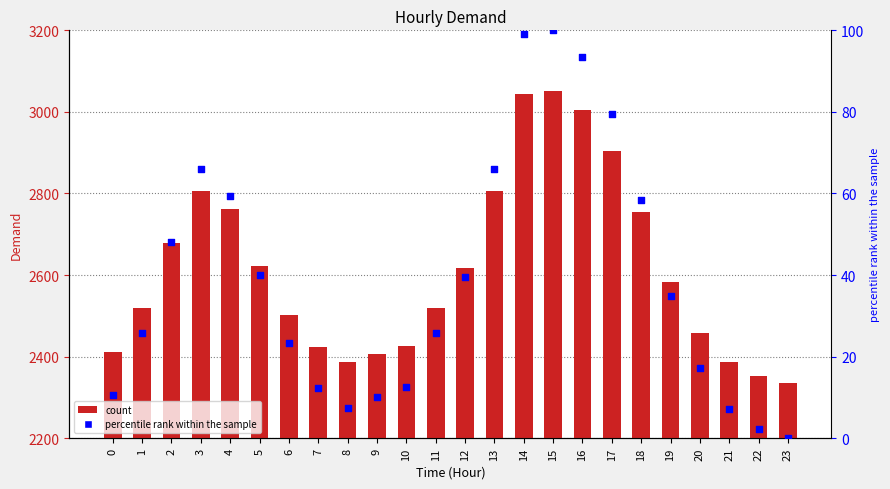

At which category is the sum across all series the highest?

15